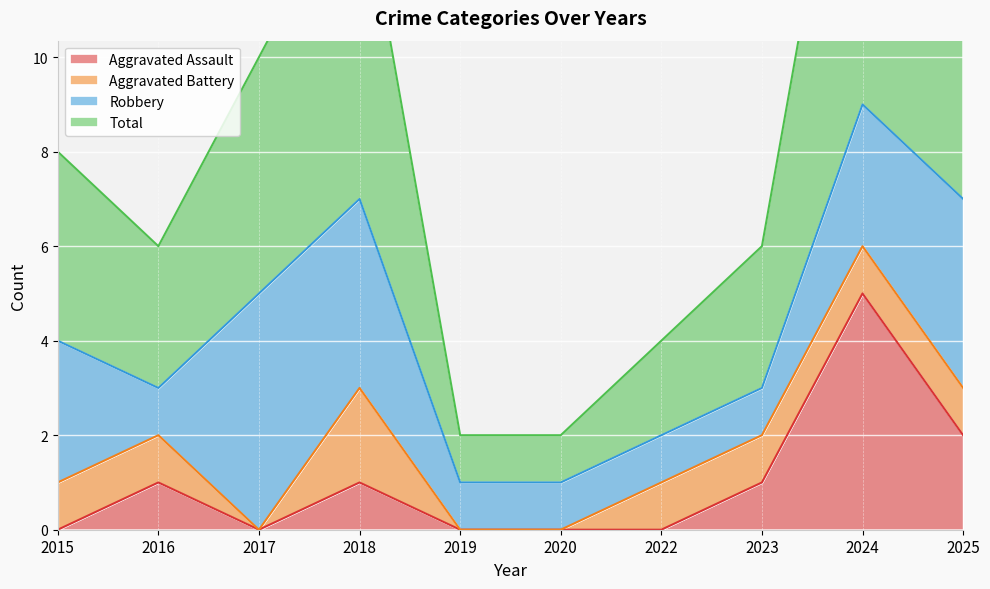

What value does the Total series have at 2019?

1